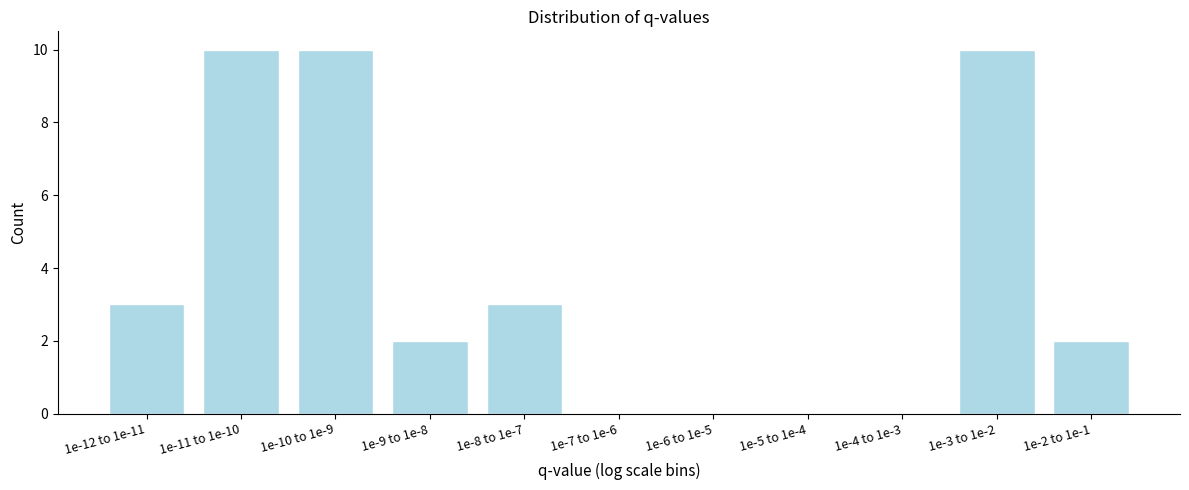

Reading left to right, what are all the values shown in this chart?

1e-12 to 1e-11=3	1e-11 to 1e-10=10	1e-10 to 1e-9=10	1e-9 to 1e-8=2	1e-8 to 1e-7=3	1e-7 to 1e-6=0	1e-6 to 1e-5=0	1e-5 to 1e-4=0	1e-4 to 1e-3=0	1e-3 to 1e-2=10	1e-2 to 1e-1=2